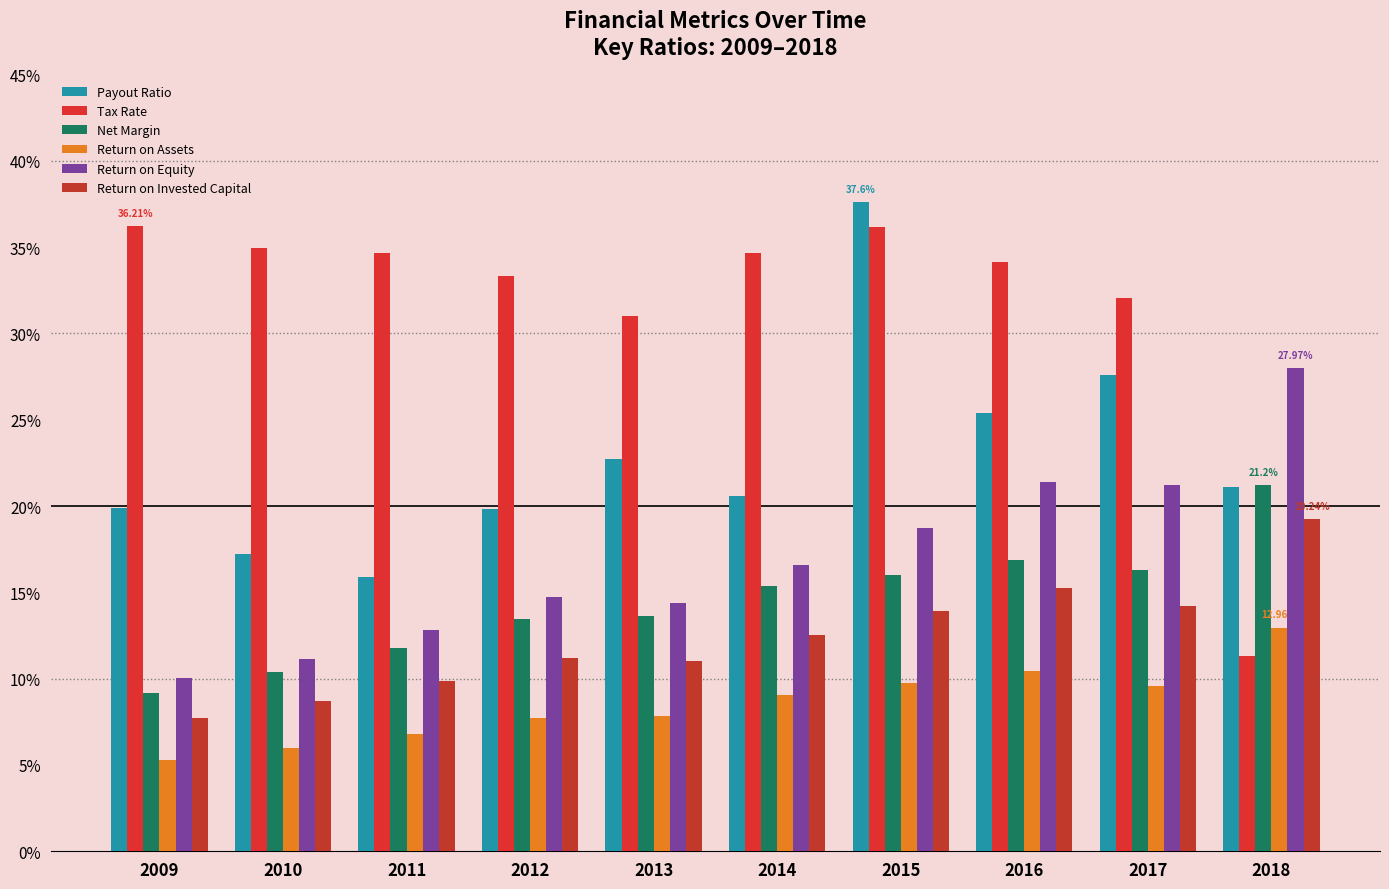

Count the number of data series in this chart.

6